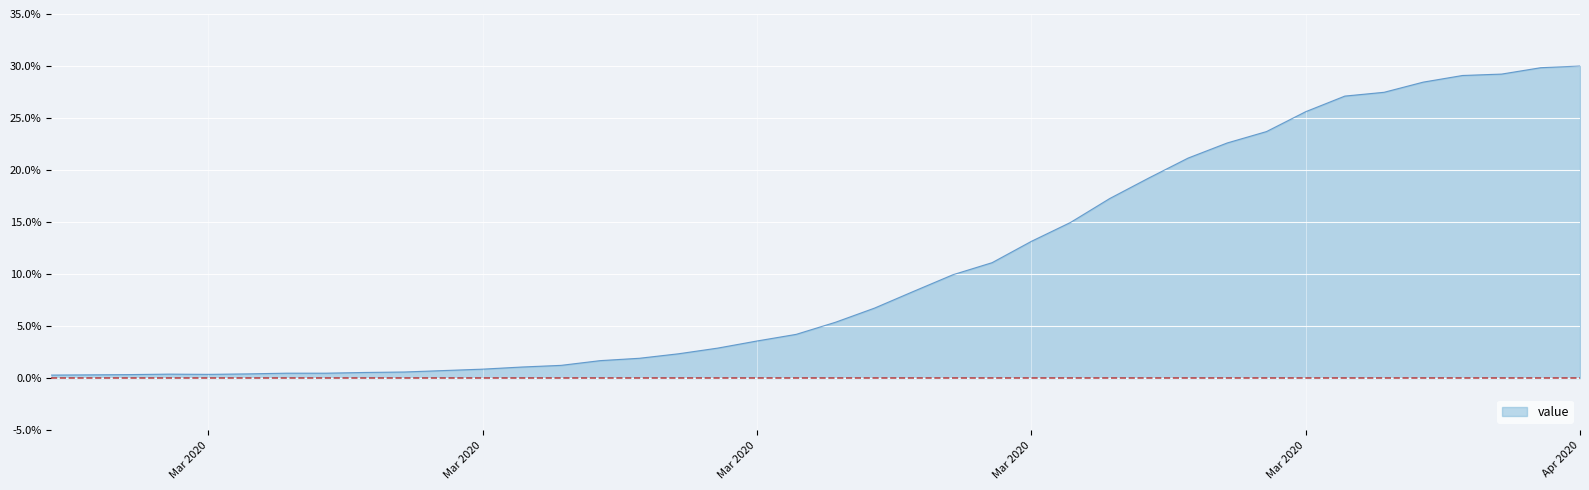

What is the greatest value displayed?

30.0